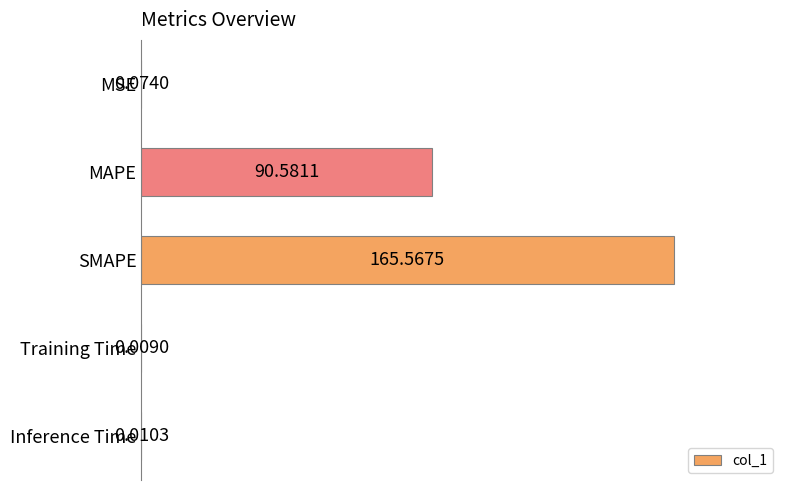

Where is the data nearest to the value 82?

MAPE